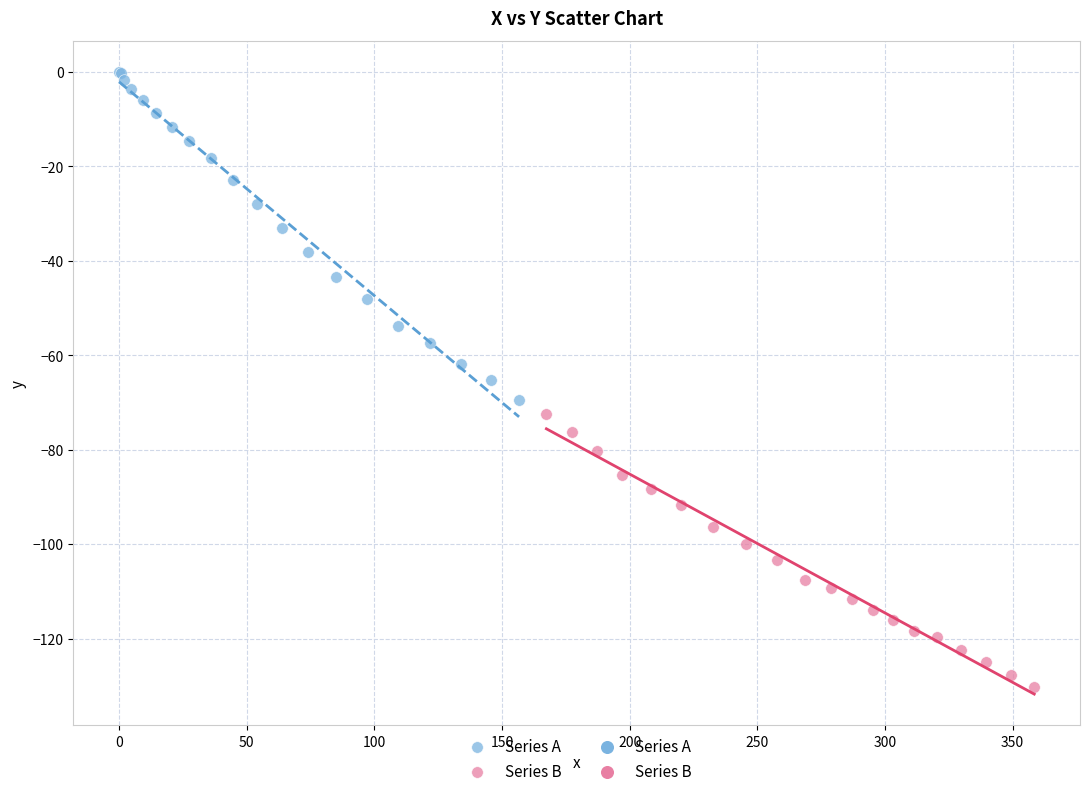

Which series reaches the minimum Y coordinate?

Series B